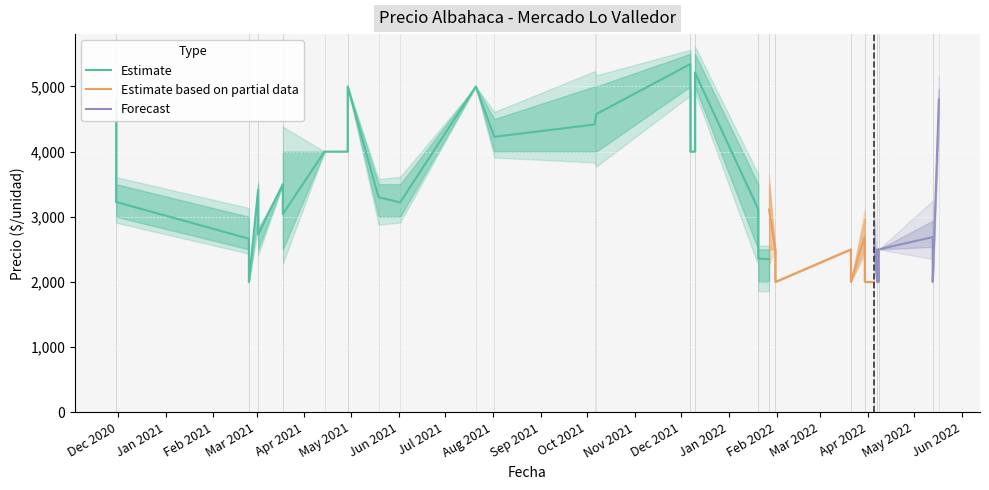

The Precio maximo series shows 2000 at 2022-05-13. True or false?

True